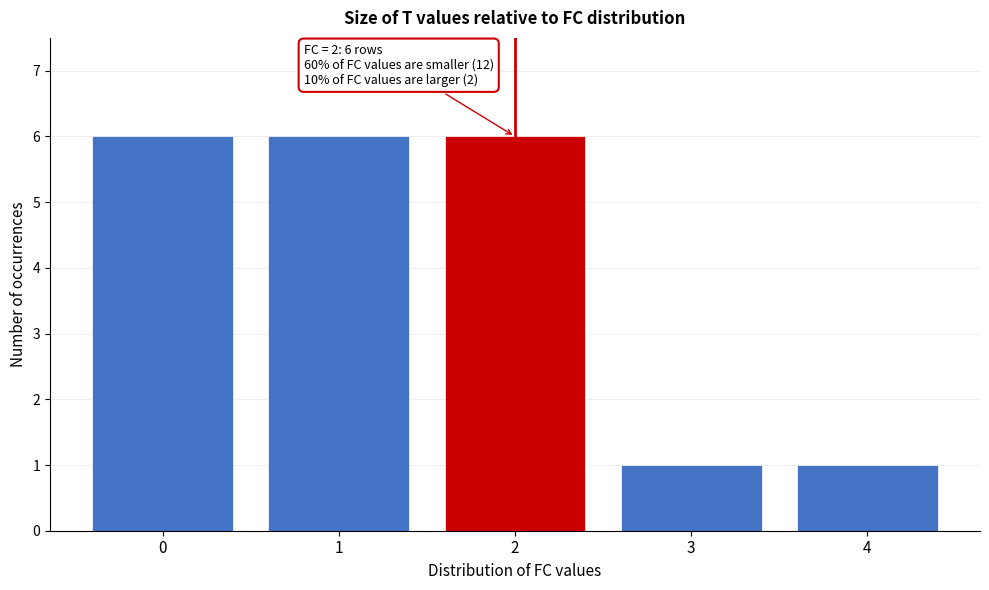

Reading left to right, extract all data points from this chart.

0=6	1=6	2=6	3=1	4=1